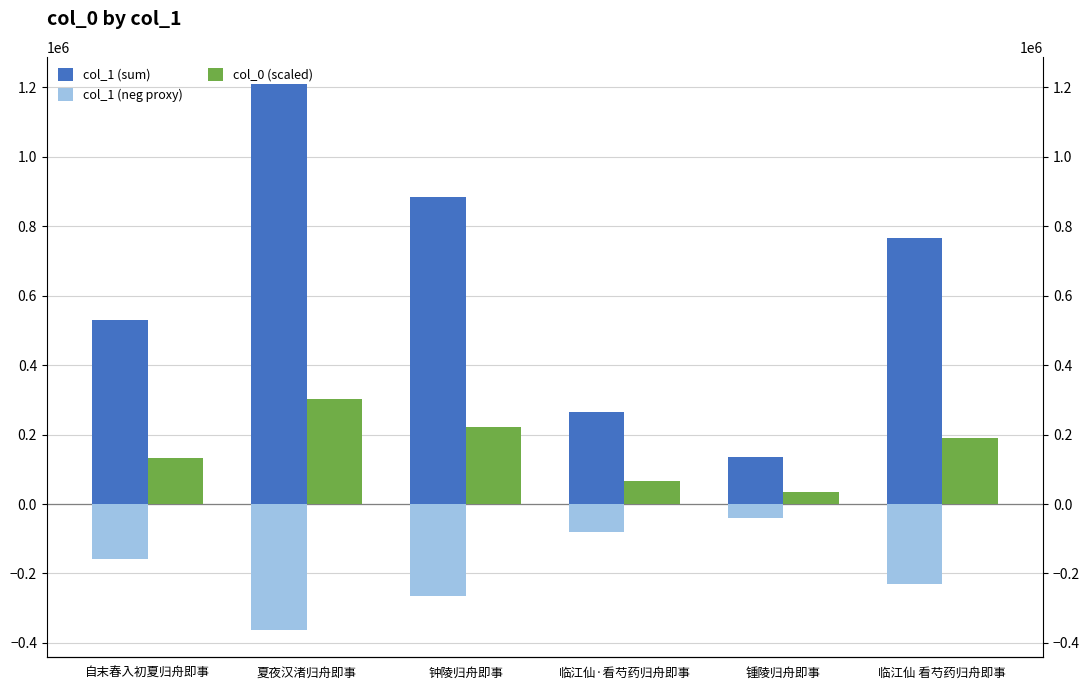

The col_1 (neg proxy) series shows -547796.9 at 夏夜汉渚归舟即事. True or false?

False